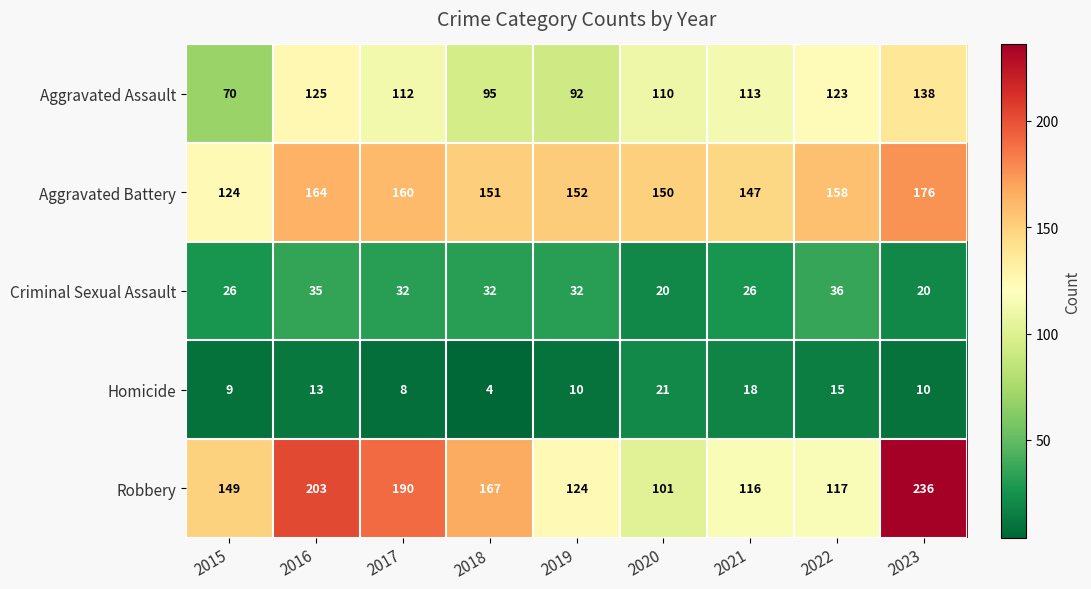

How many distinct data groups are displayed?

5